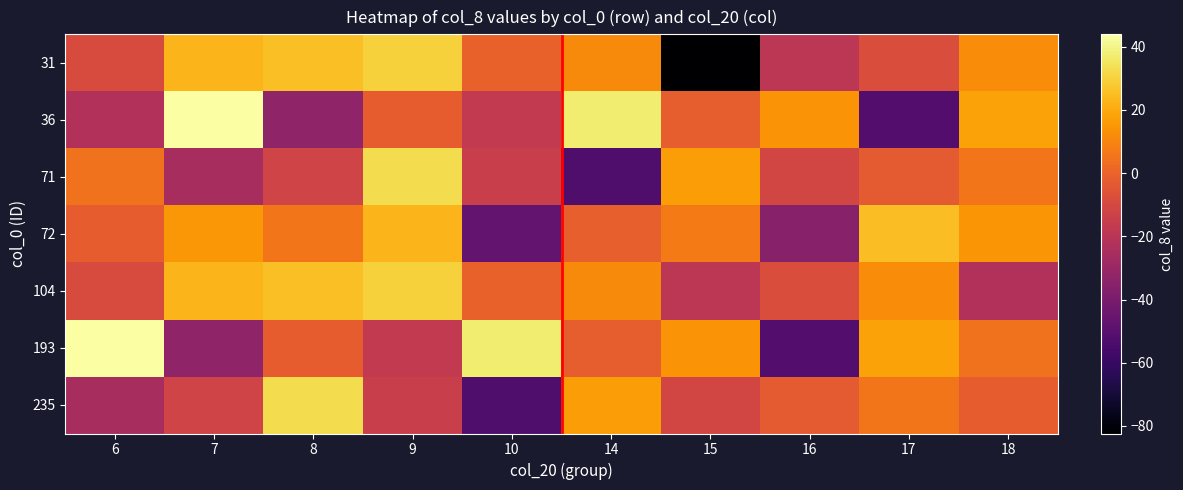

What is the sum of the 72 values at 15 and 17?

31.7